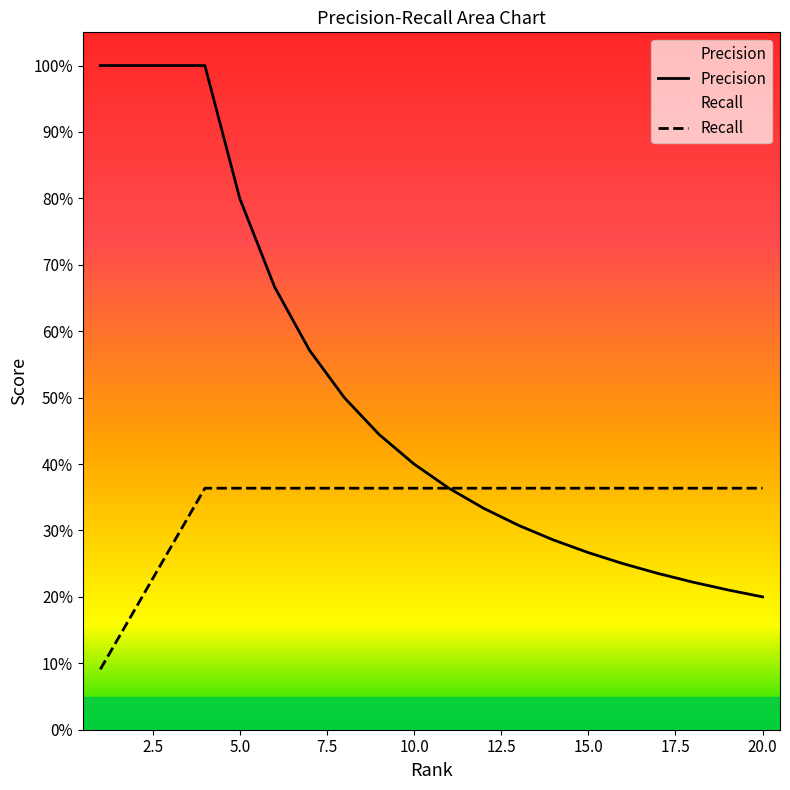

Is it true that Recall equals 0.2 at 11?

False